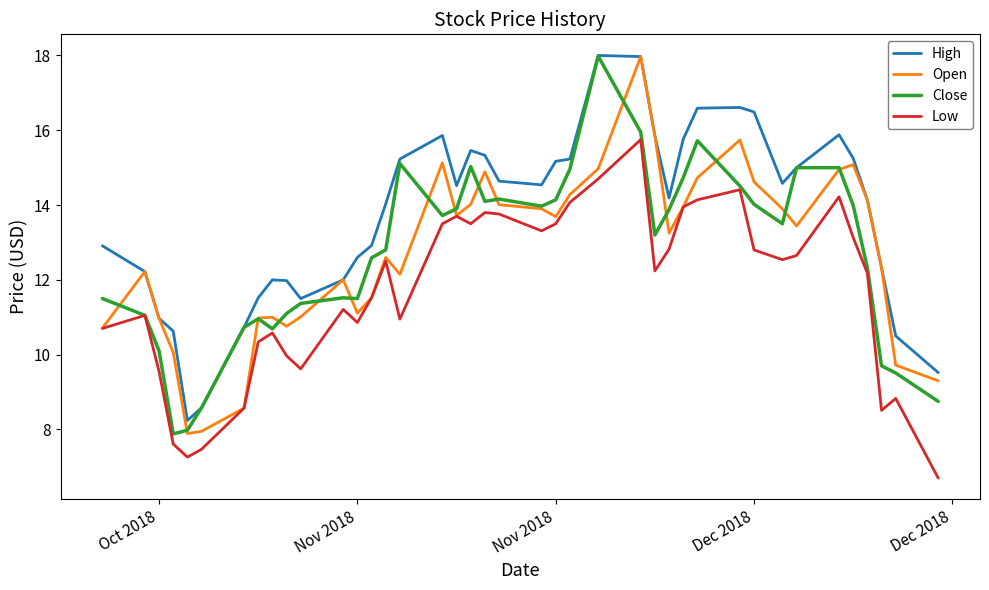

What is the average value of the Open series?

12.7